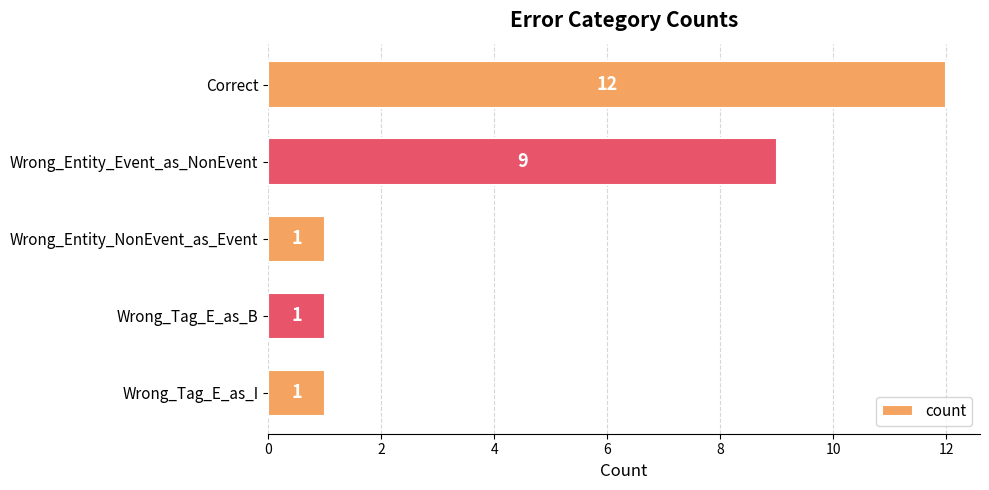

What is the value of the 1st bar from the top?

12